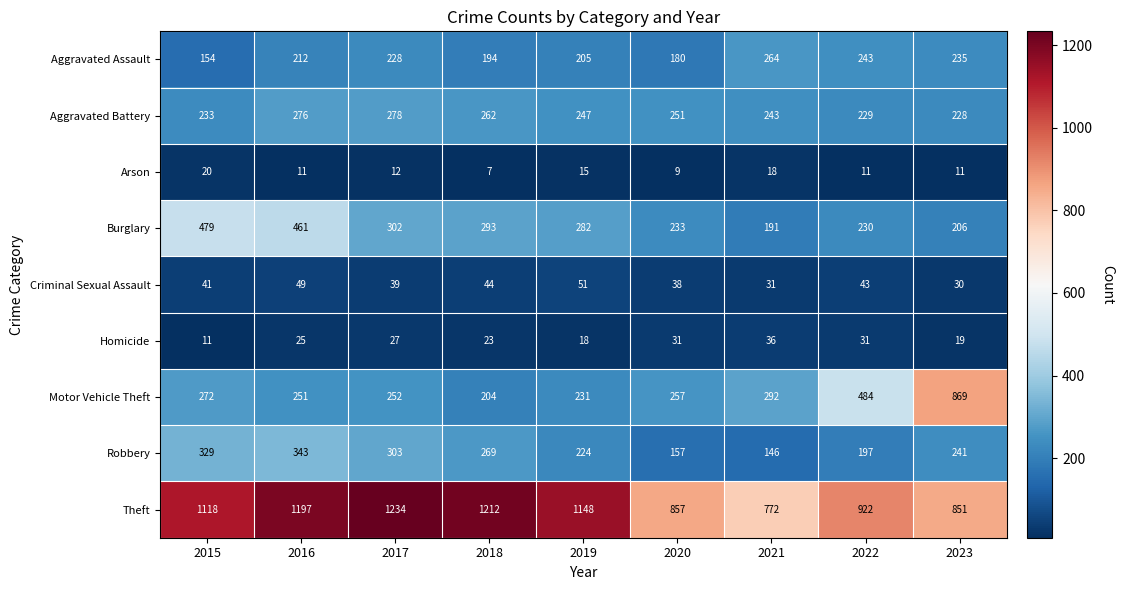

True or false: Motor Vehicle Theft has a value of 403 at 2016.

False